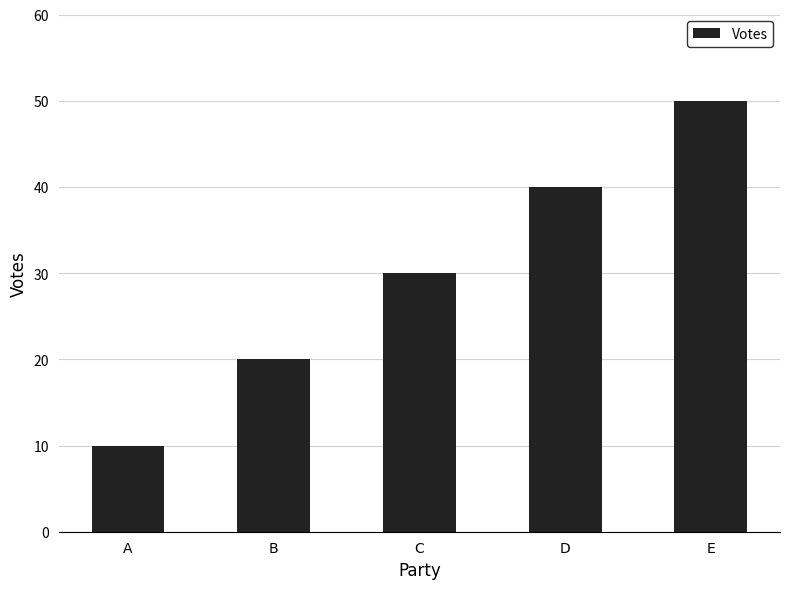

Reading left to right, extract all data points from this chart.

10	20	30	40	50